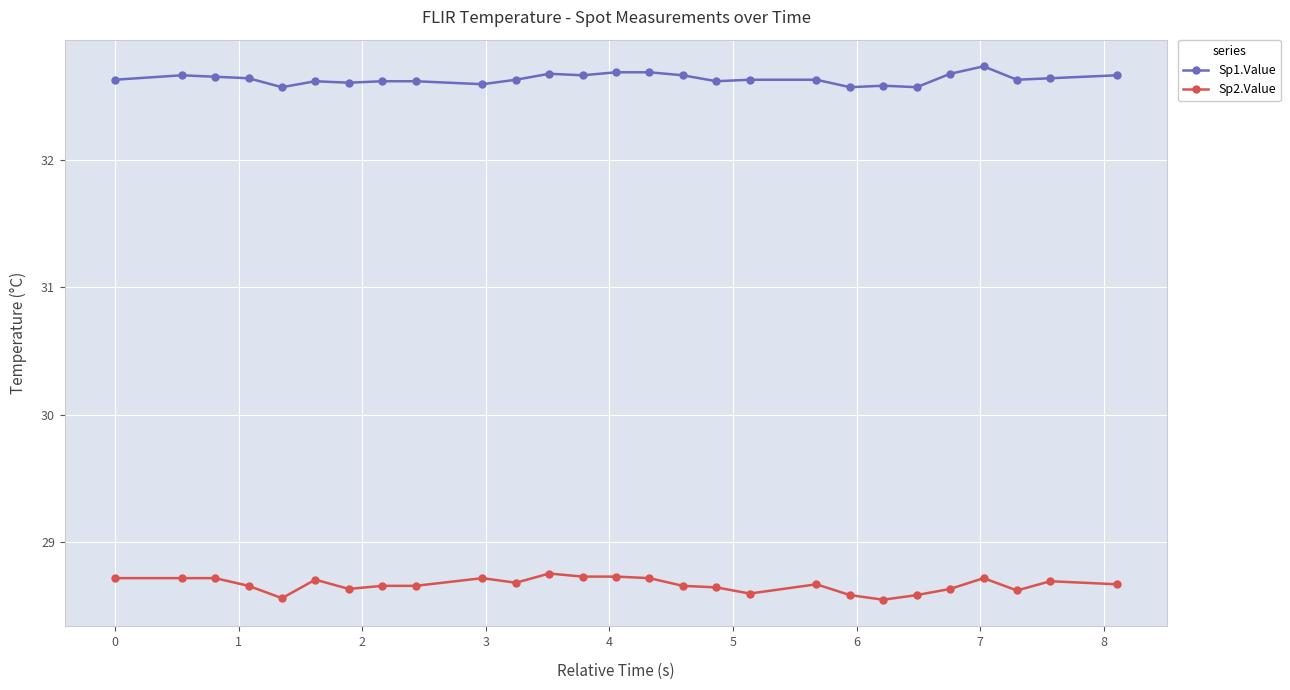

Which series has the largest total across all categories?

Sp1.Value